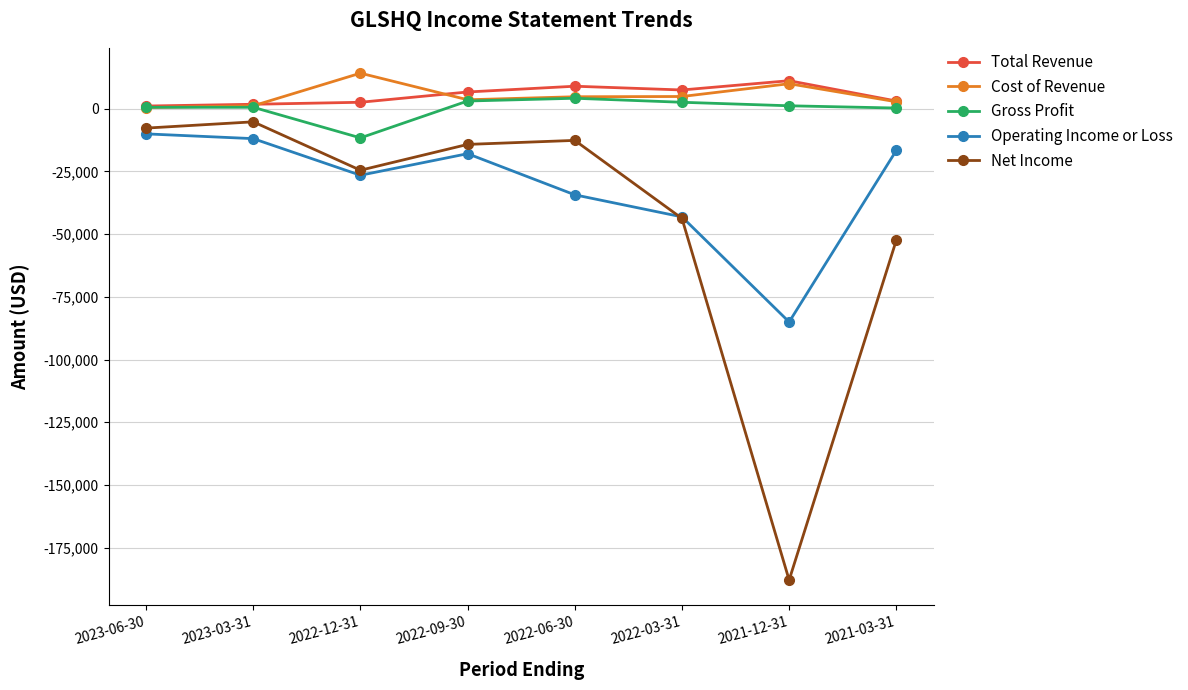

At which category does Operating Income or Loss reach its first local valley?

2022-12-31